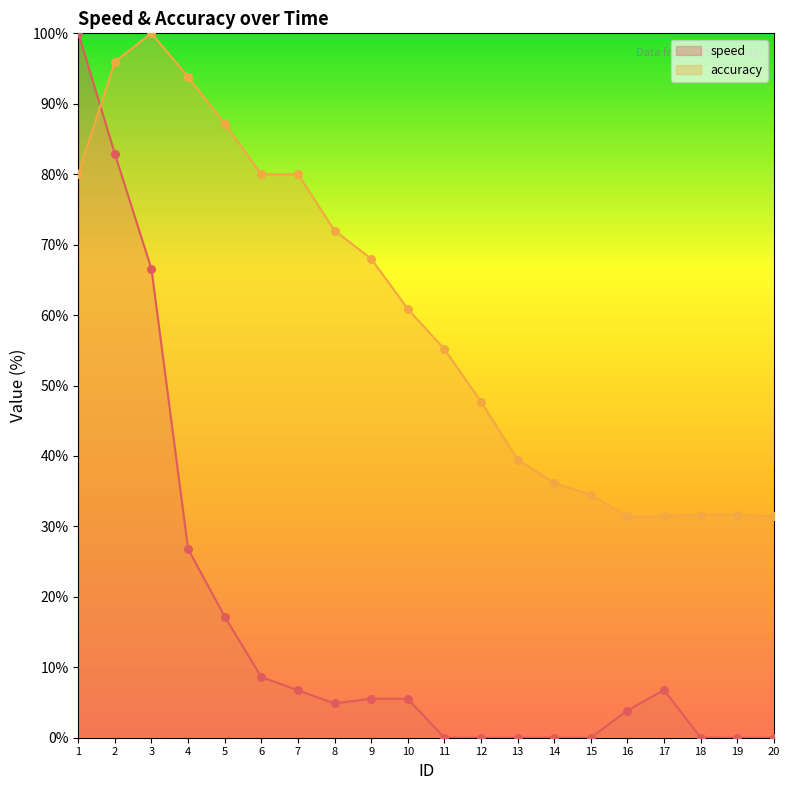

At which category is the sum across all series the highest?

1